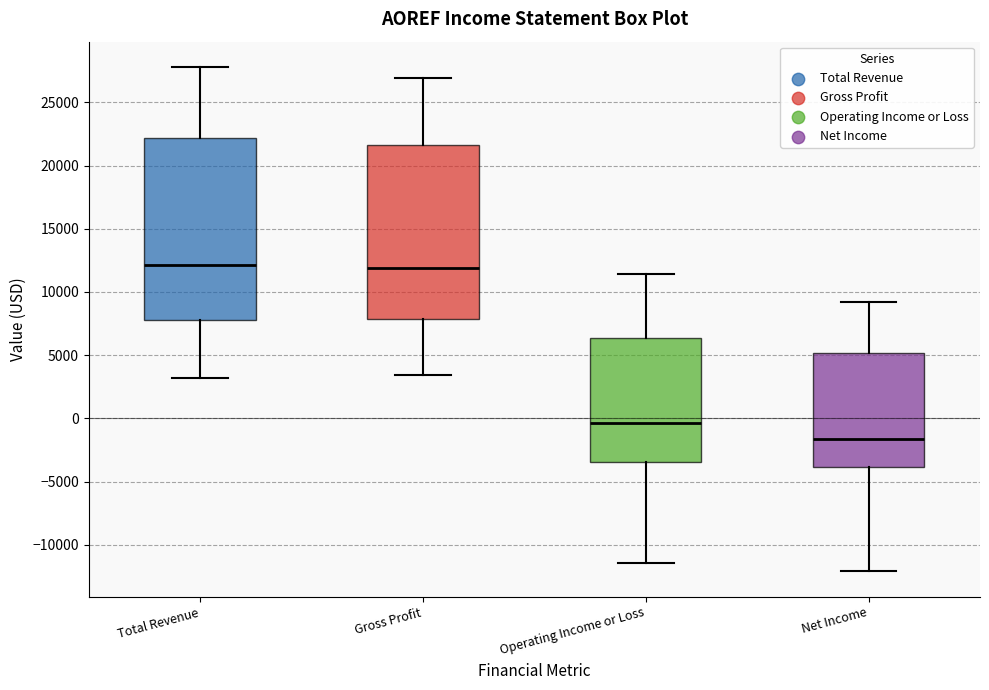

Reading left to right, transcribe this box plot: for each box, give where its median line is, the range the box spans, and where its two whiskers end, as read against the y-axis. The values are not printed on the chart, so give them approximately, as read against the axis.

Total Revenue: median 12000, box 8000 to 22000, whiskers 3000 to 28000
Gross Profit: median 12000, box 8000 to 21500, whiskers 3500 to 27000
Operating Income or Loss: median -500, box -3500 to 6500, whiskers -11500 to 11500
Net Income: median -1500, box -4000 to 5000, whiskers -12000 to 9000